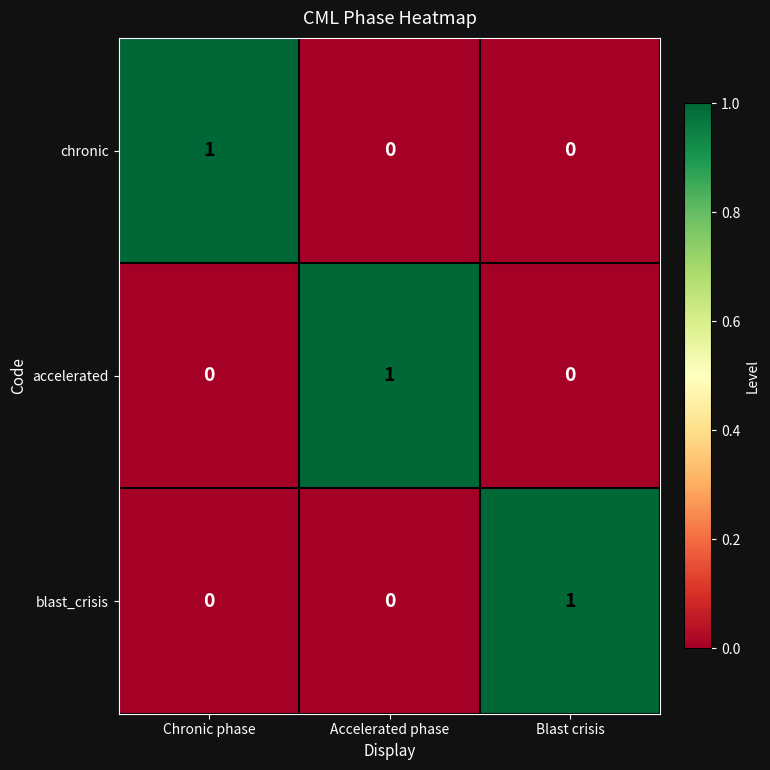

How many series are shown in this chart?

3